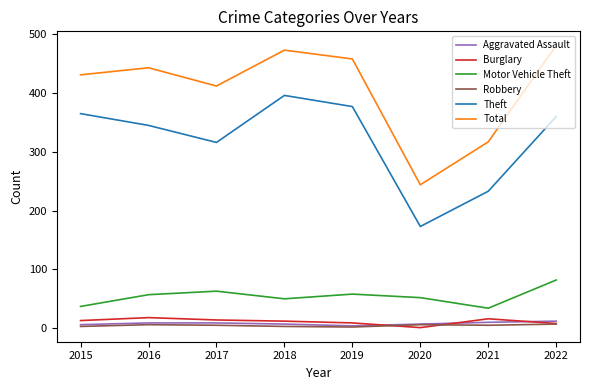

What are all the series names shown in the legend?

Aggravated Assault, Burglary, Motor Vehicle Theft, Robbery, Theft, Total